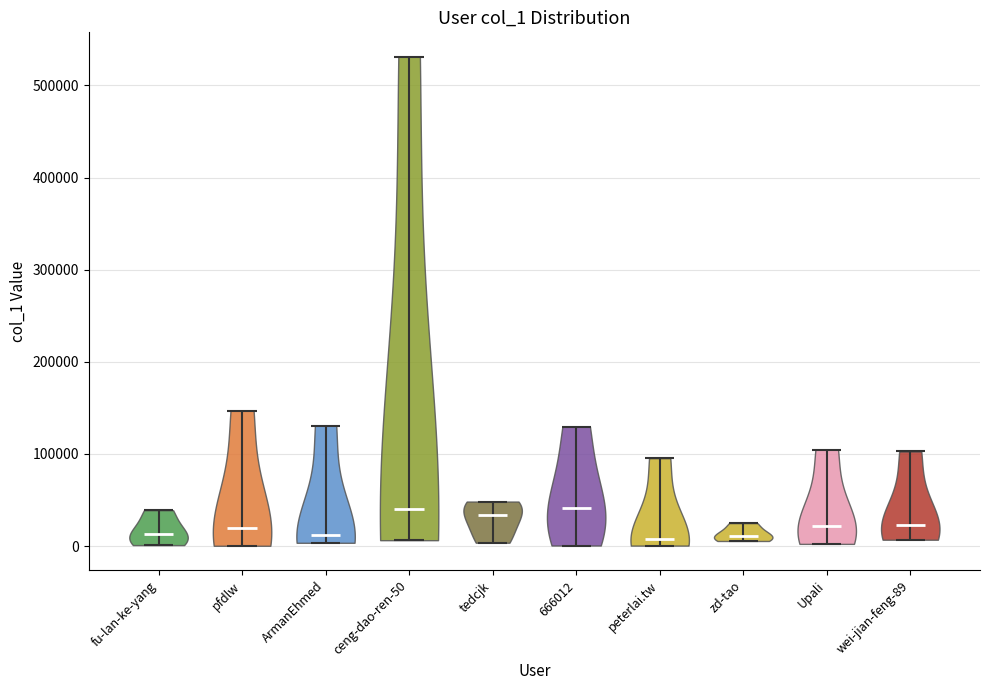

Reading left to right, read every violin against the y-axis: where its median line is, and the lowest and highest points it reaches. The values are not printed on the chart, so give them approximately, as read against the axis.

fu-lan-ke-yang: median line 10000, lowest point 0, highest point 40000
pfdlw: median line 20000, lowest point 0, highest point 150000
ArmanEhmed: median line 10000, lowest point 0, highest point 130000
ceng-dao-ren-50: median line 40000, lowest point 10000, highest point 530000
tedcjk: median line 30000, lowest point 0, highest point 50000
666012: median line 40000, lowest point 0, highest point 130000
peterlai.tw: median line 10000, lowest point 0, highest point 100000
zd-tao: median line 10000, lowest point 10000, highest point 20000
Upali: median line 20000, lowest point 0, highest point 100000
wei-jian-feng-89: median line 20000, lowest point 10000, highest point 100000